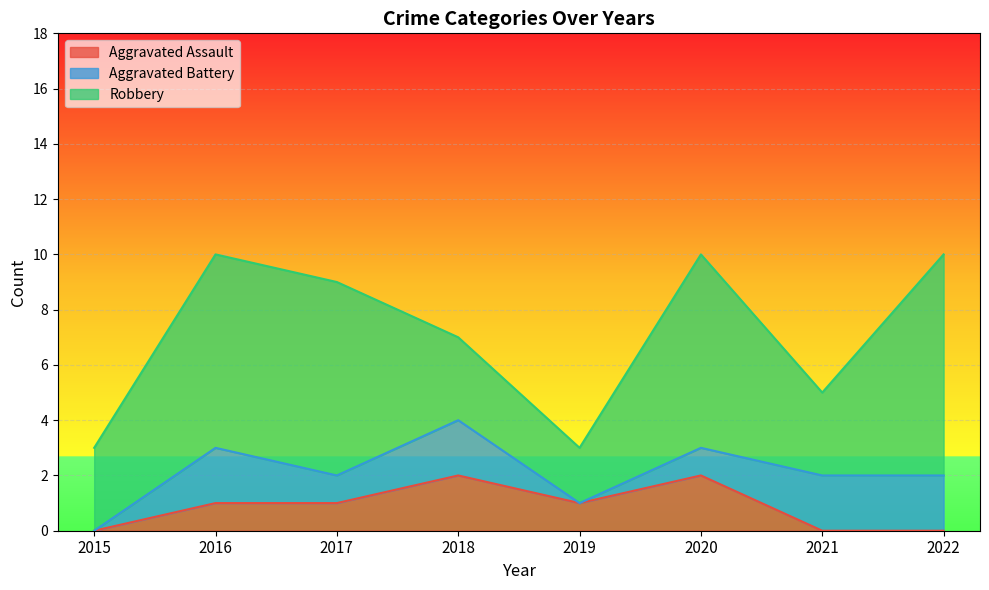

What is the average value of the Robbery series?

5